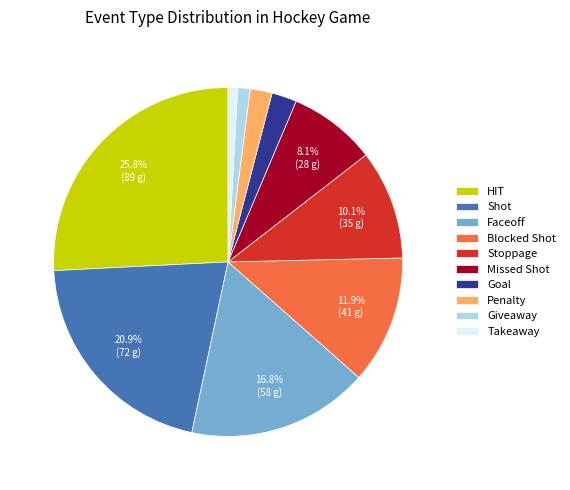

Is there any slice that represents more than half of the pie?

No